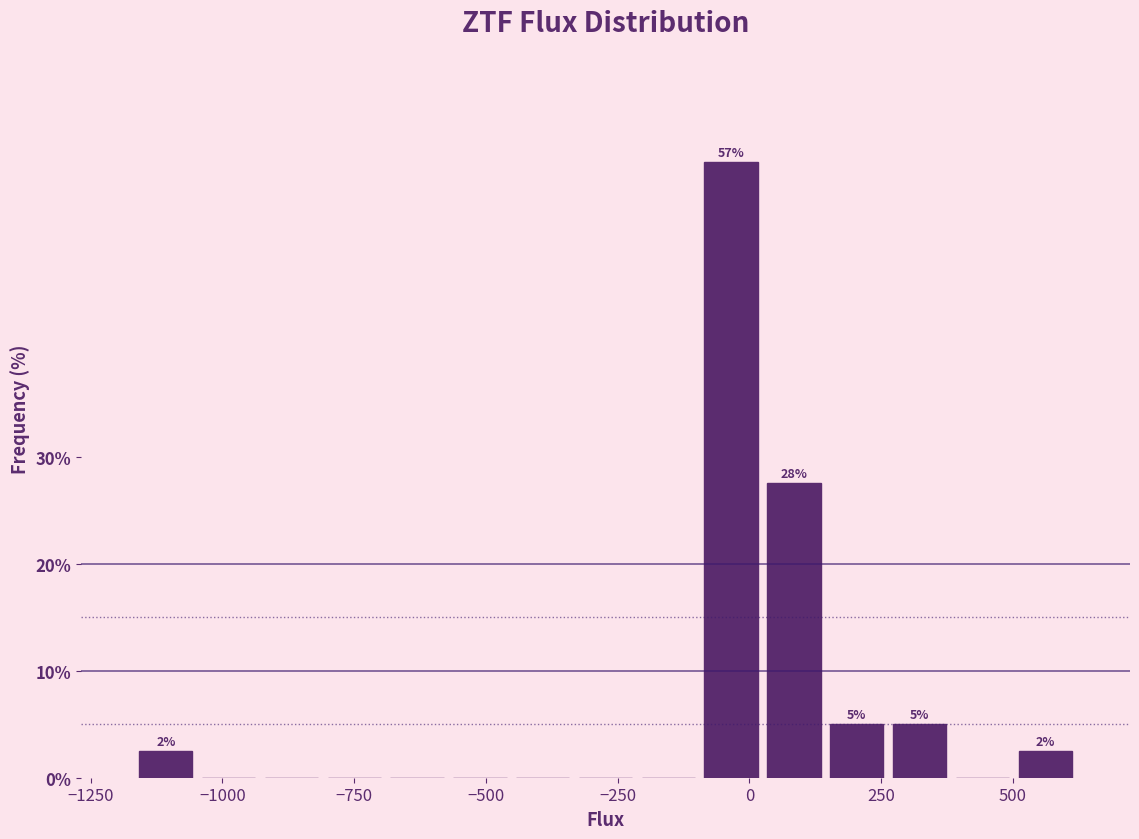

Around what value on the x-axis is the tallest bar? Give the approximate position of its centre, as read against the axis.

-50